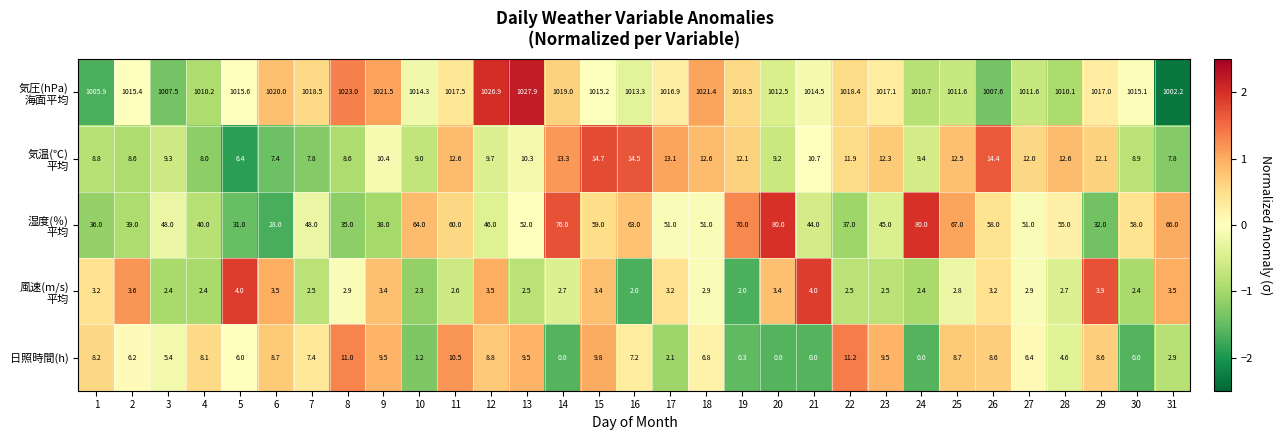

How many series are shown in this chart?

5